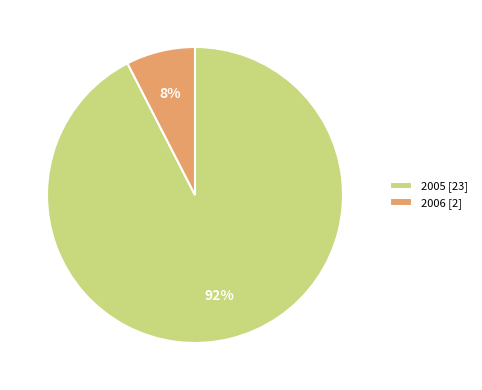

Is the sum of 2006 [2] and 2005 [23] greater than half?

Yes